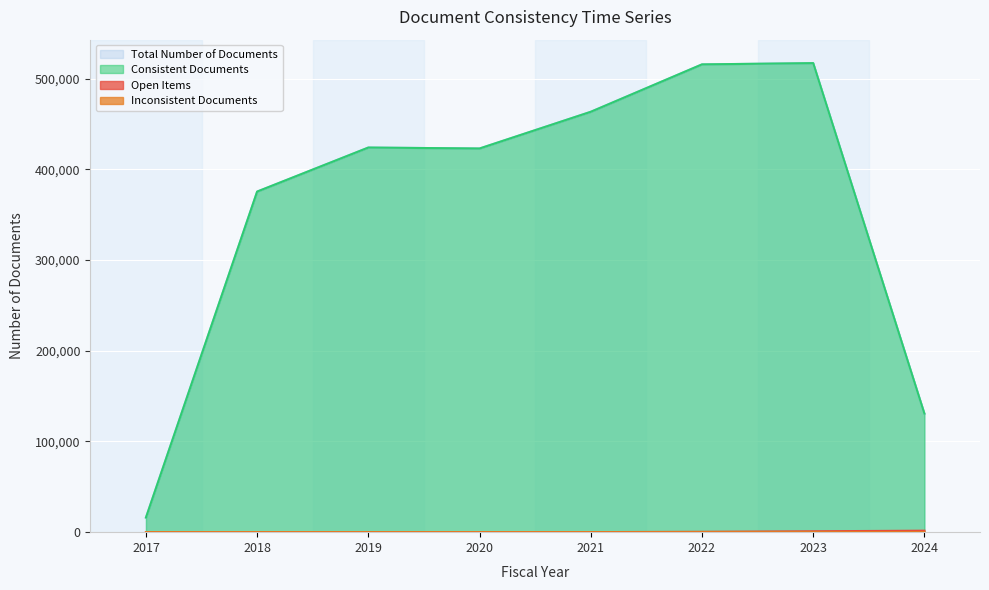

What is the value of the Consistent Documents point at the 3rd from the left?

424152